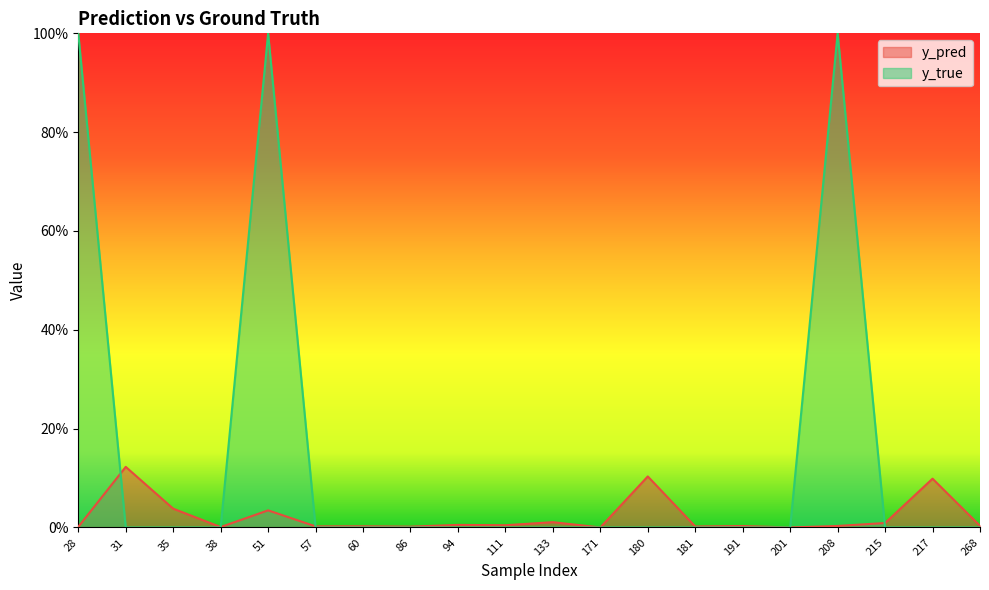

At which category is the sum across all series the highest?

51